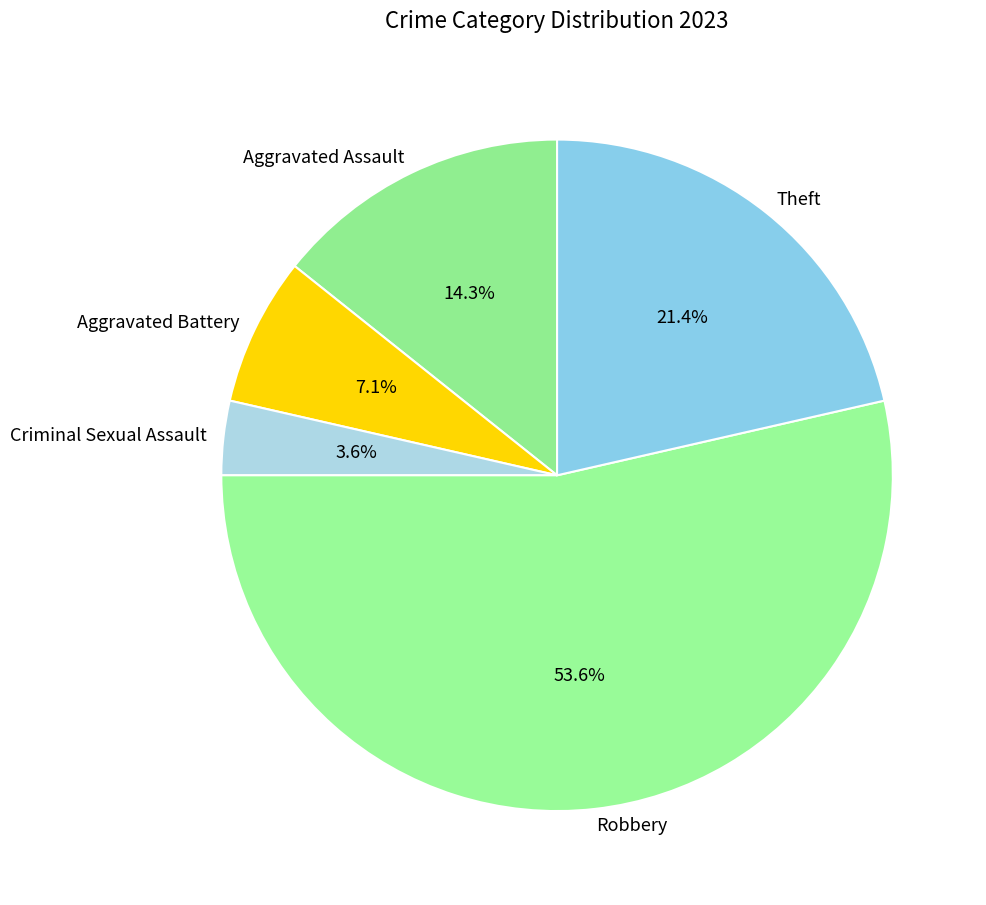

What percentage do Criminal Sexual Assault and Theft together represent?

25.0%